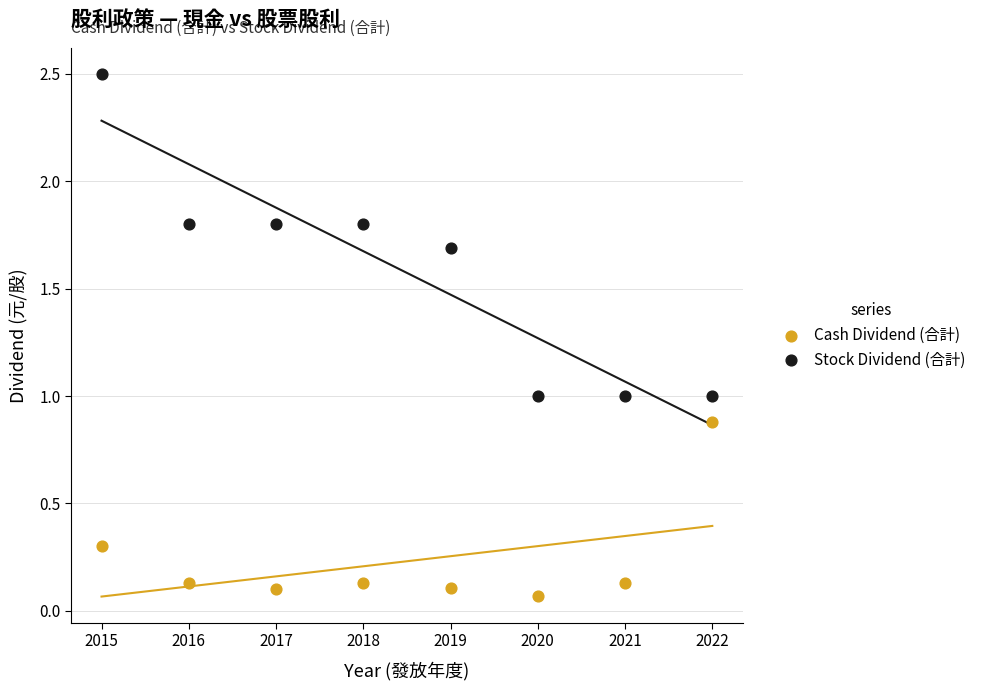

Which series has the largest Y range (max minus min)?

Stock Dividend (合計)